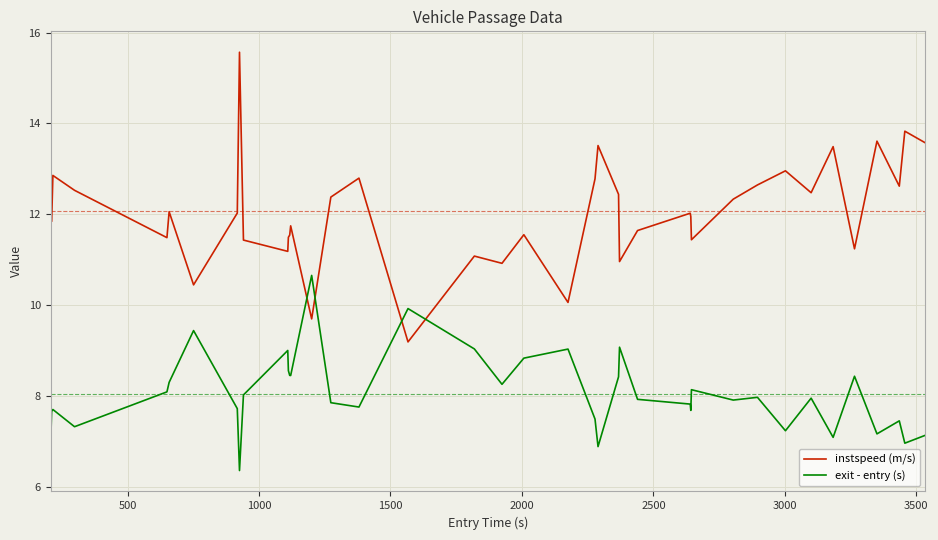

Rank the series by their maximum value, from highest to lowest.

instspeed (m/s), exit - entry (s)